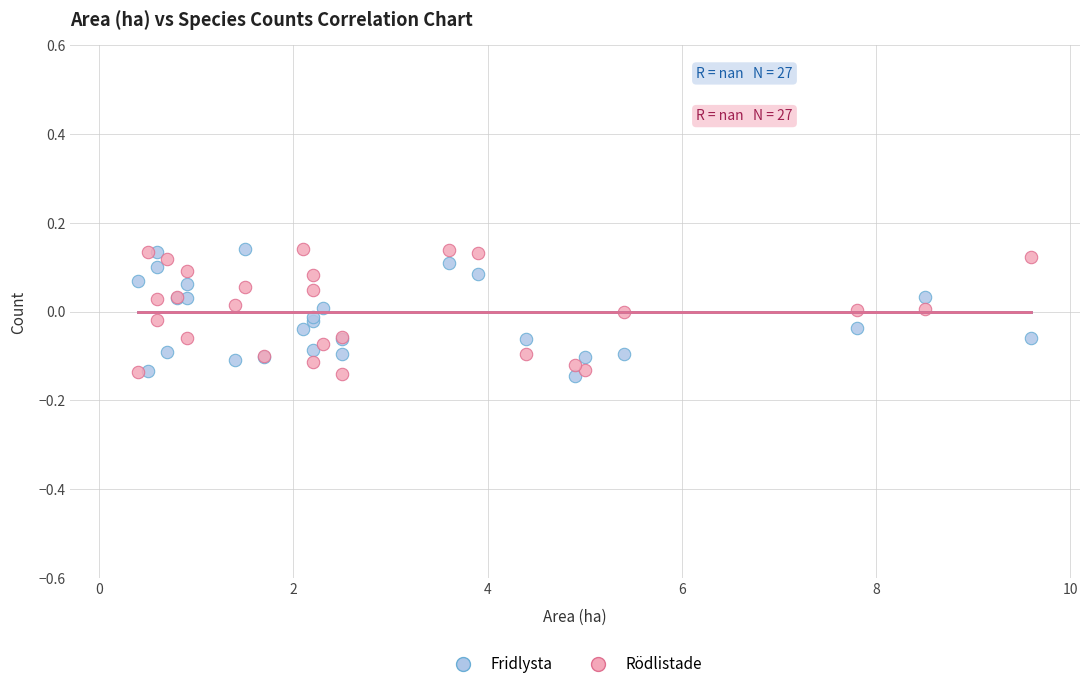

What is the X range (max minus min) for the scatter plot?

9.2